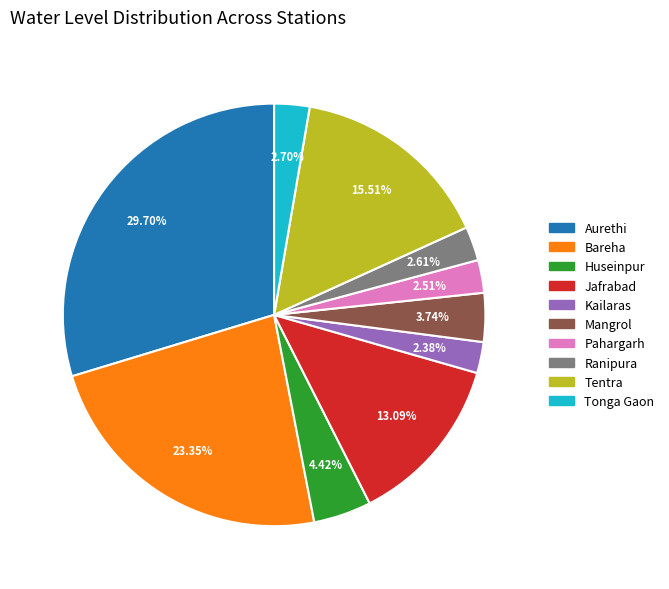

To the nearest percent, what percentage of the pie is Tentra?

16%